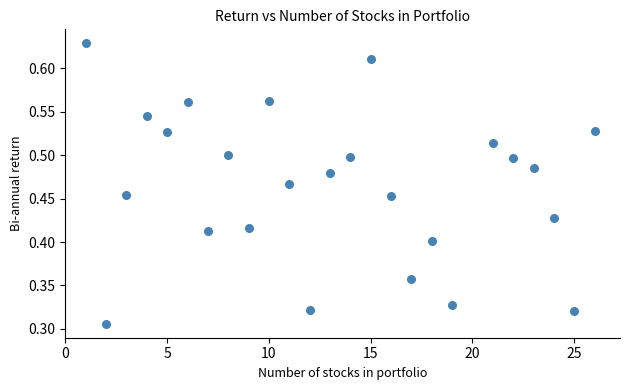

What is the range of X values (max minus min)?

25.0